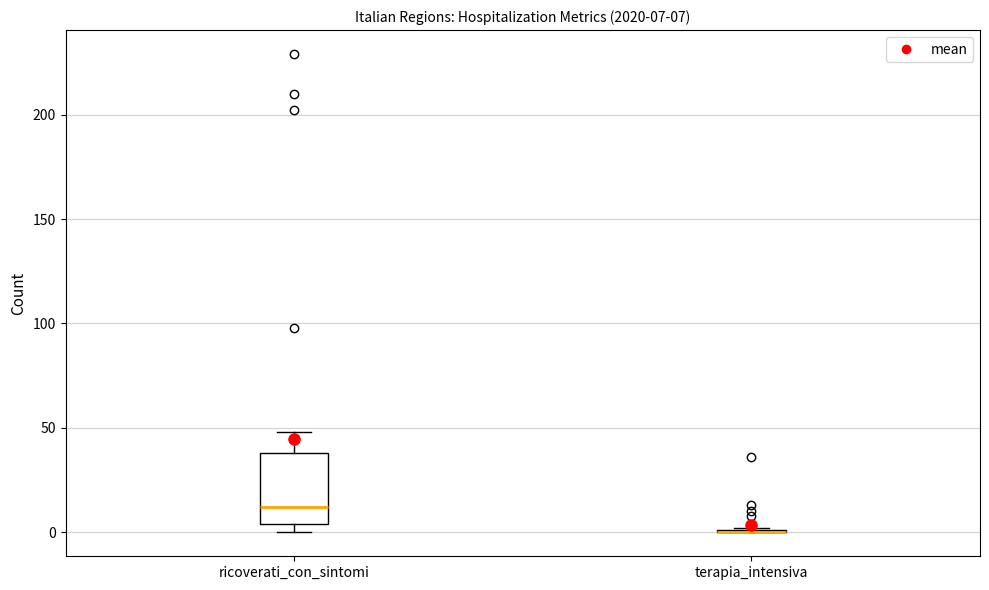

Comparing the boxes themselves (not the whiskers), which one is the tallest?

ricoverati_con_sintomi